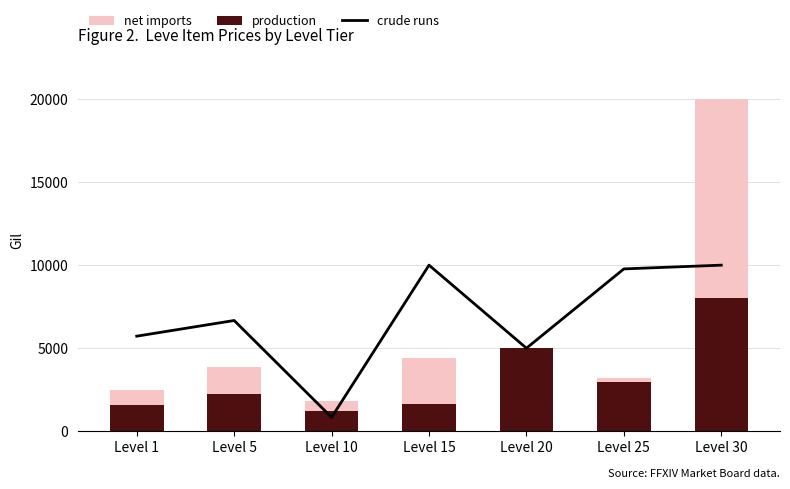

What is the minimum value for crude runs?

833.3